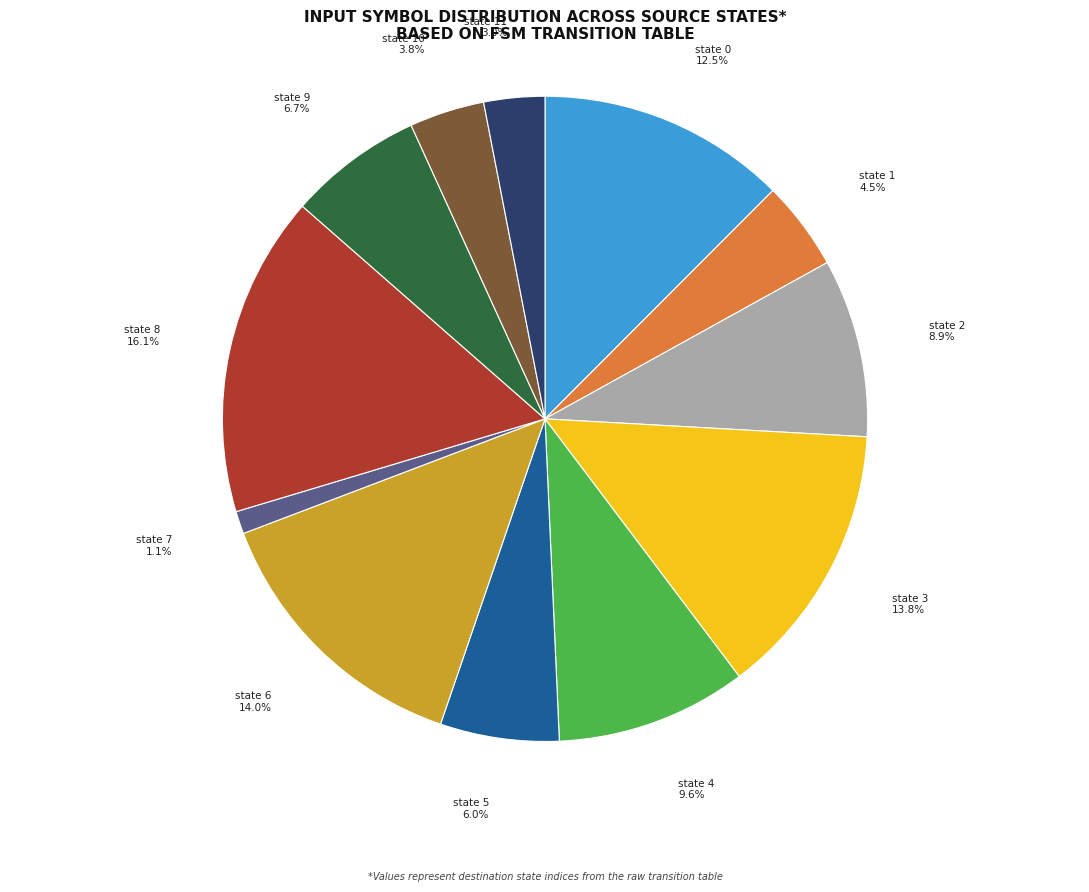

To the nearest percent, what is the difference between the state 3 and state 10 slice percentages?

10%